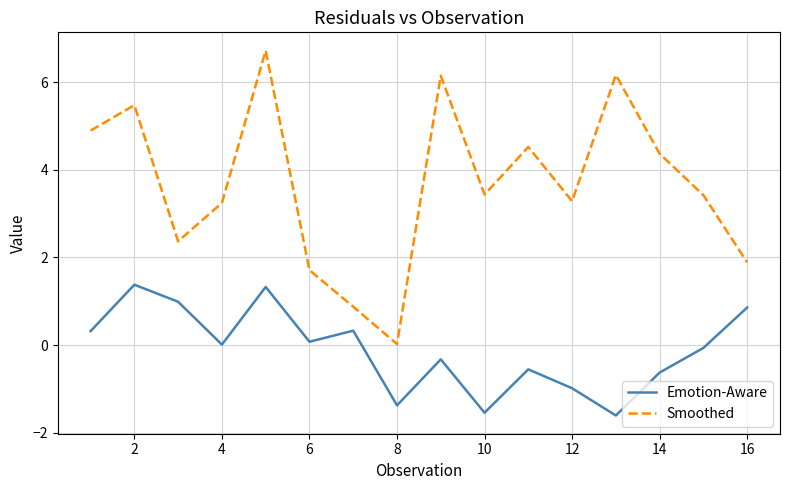

True or false: Smoothed and Emotion-Aware cross at least once.

False